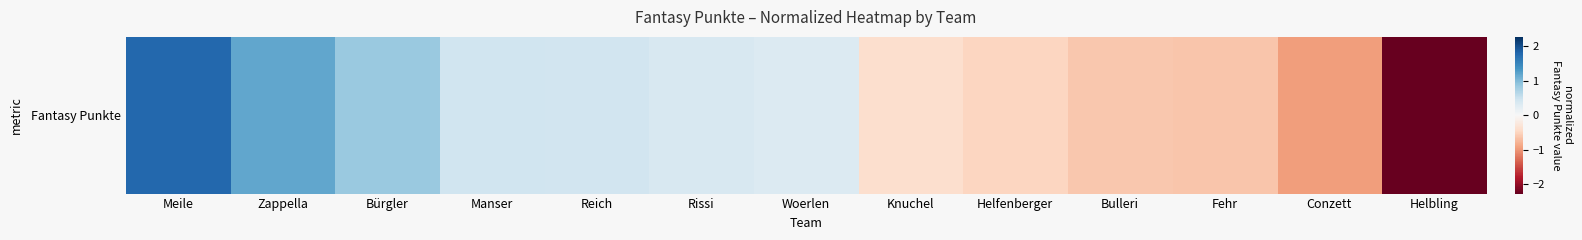

What is the smallest value displayed?

-2.3